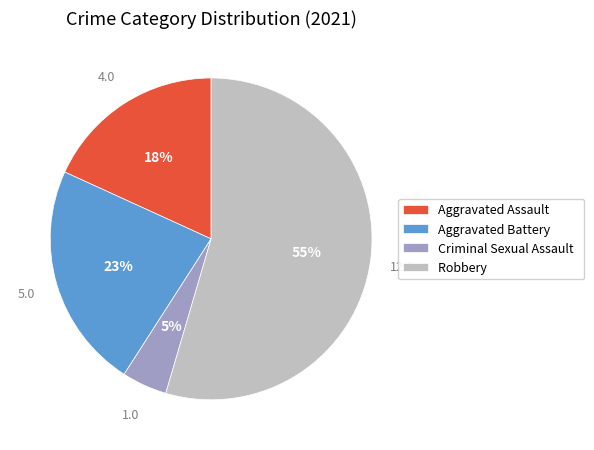

Is the sum of Criminal Sexual Assault and Aggravated Assault greater than half?

No